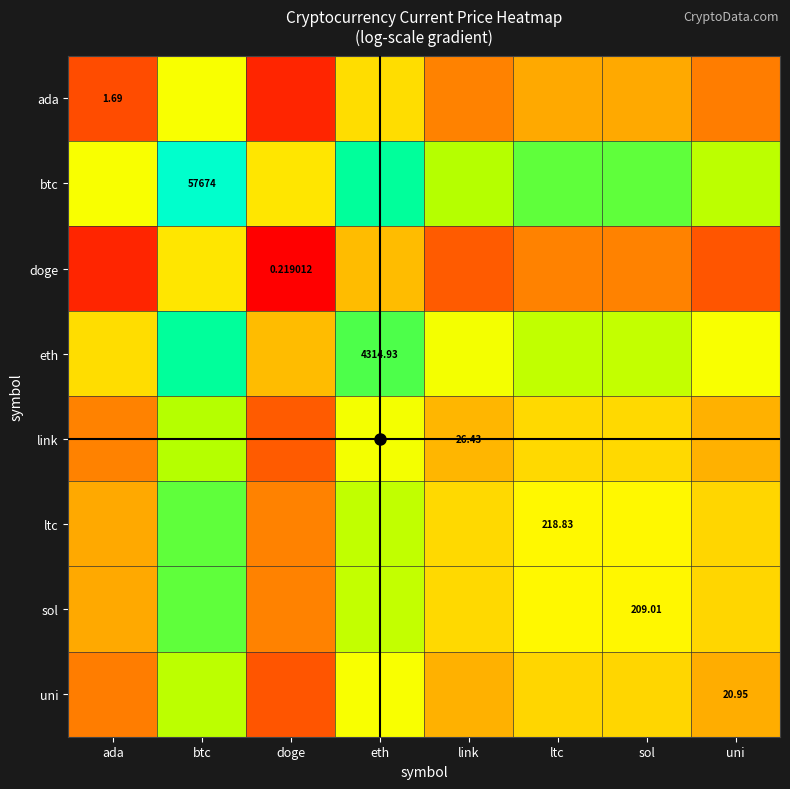

What is the total value across all series at link?

3.4